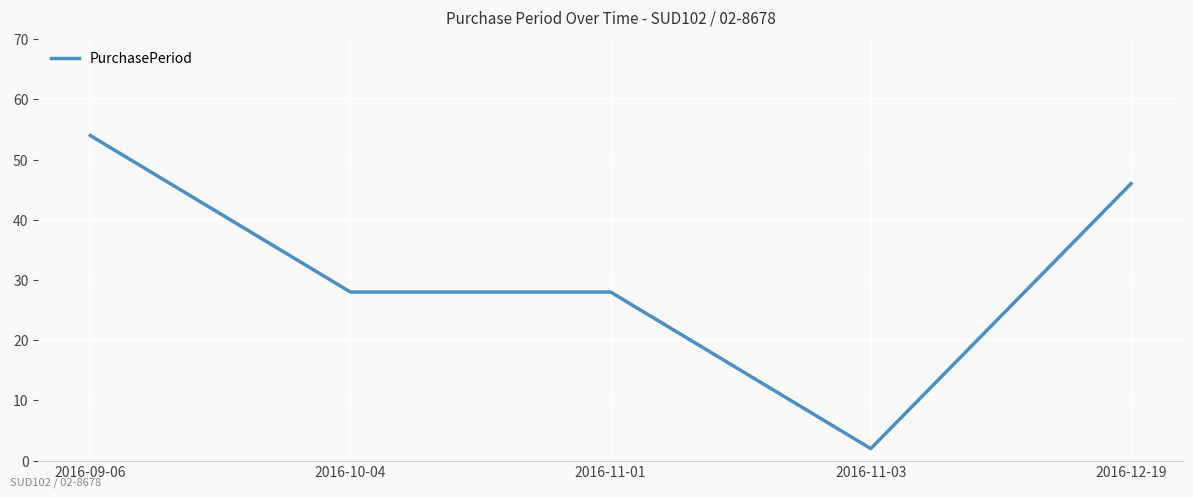

How many categories are shown in the chart?

5